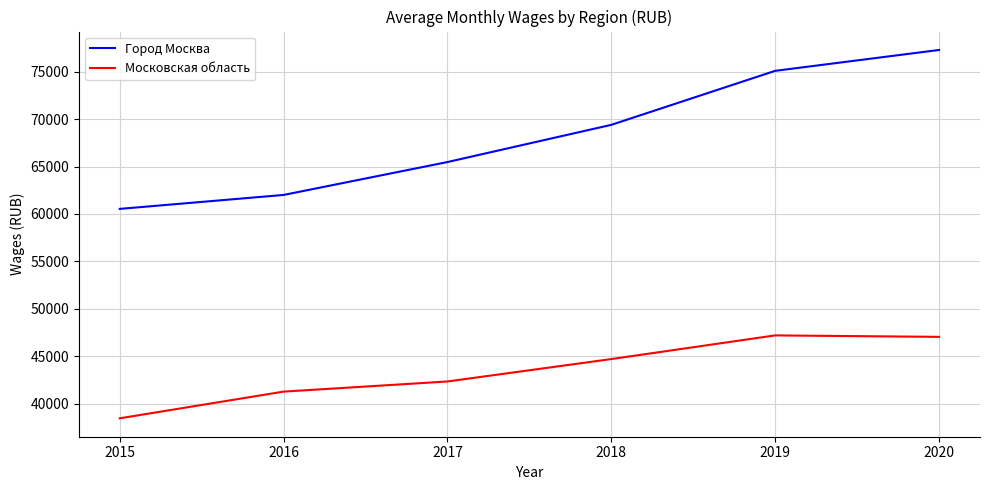

At which category is the sum across all series the highest?

2020